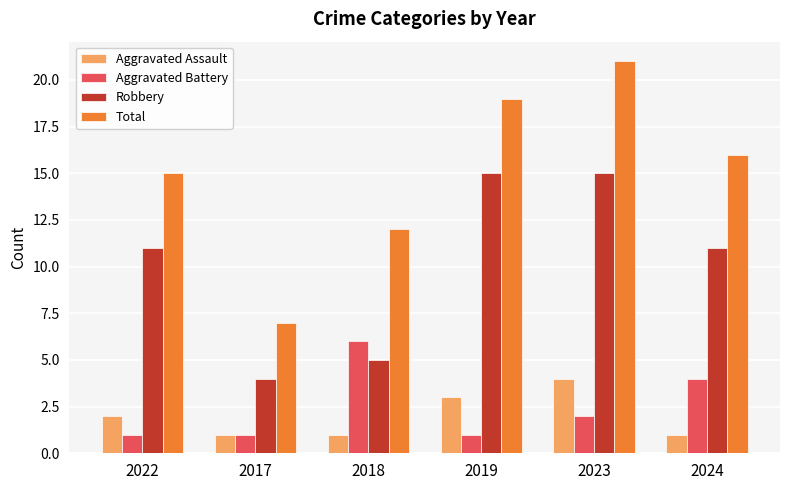

What is the approximate value of Aggravated Battery at 2022?

1